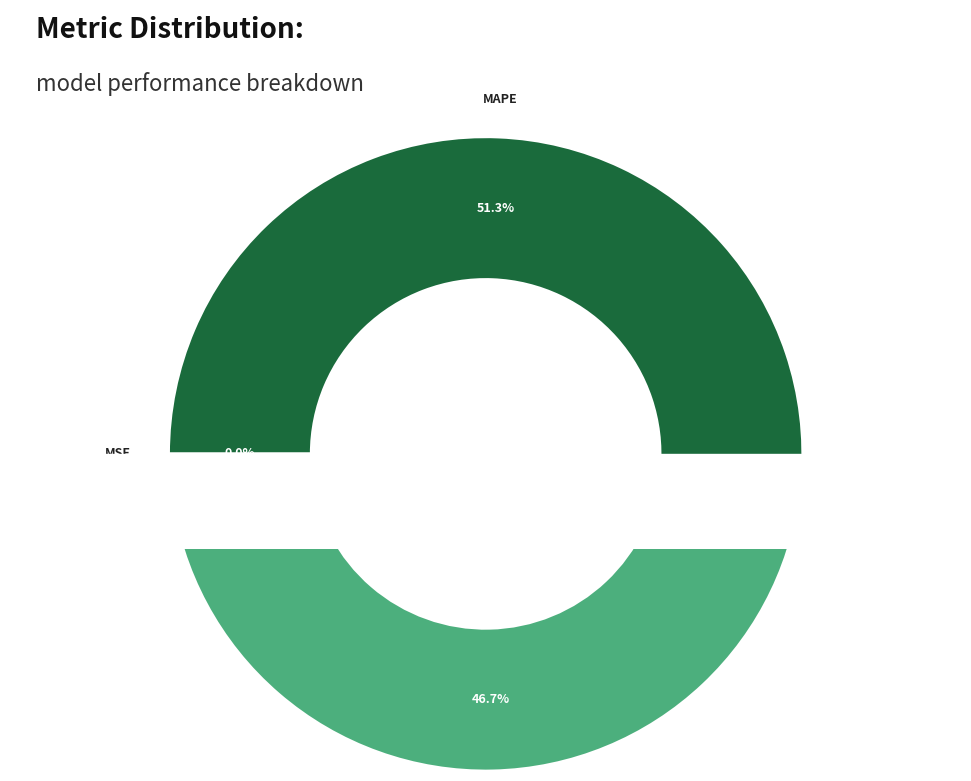

To the nearest percent, what is the difference between the largest and smallest slice percentages?

51%